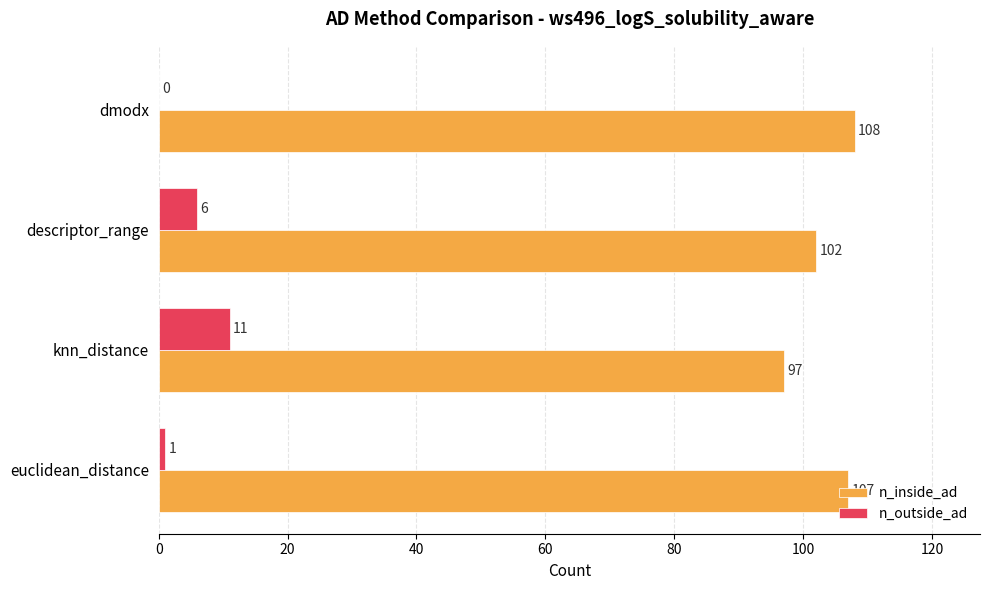

What value does the n_inside_ad series have at knn_distance, to the nearest 10?

100